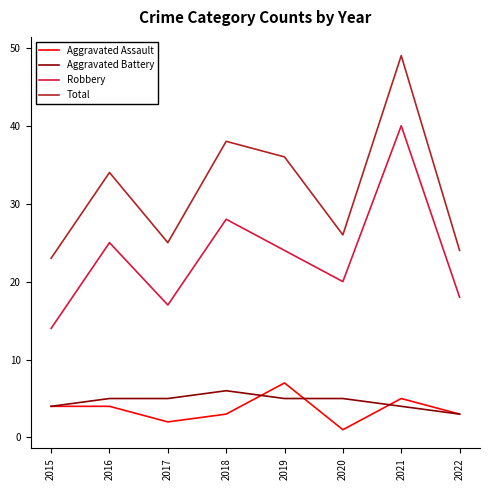

Does the chart display data point markers on the line(s)?

No